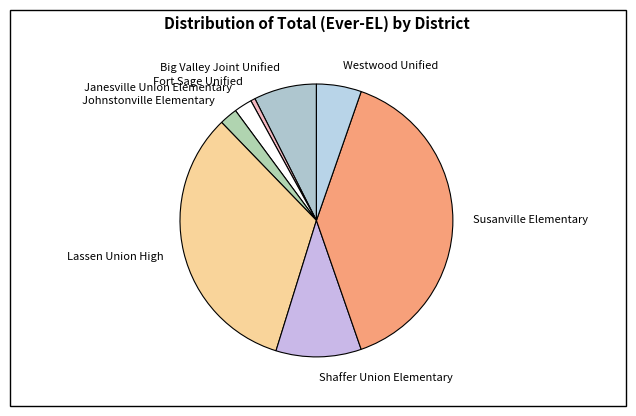

Is there any slice that represents more than half of the pie?

No